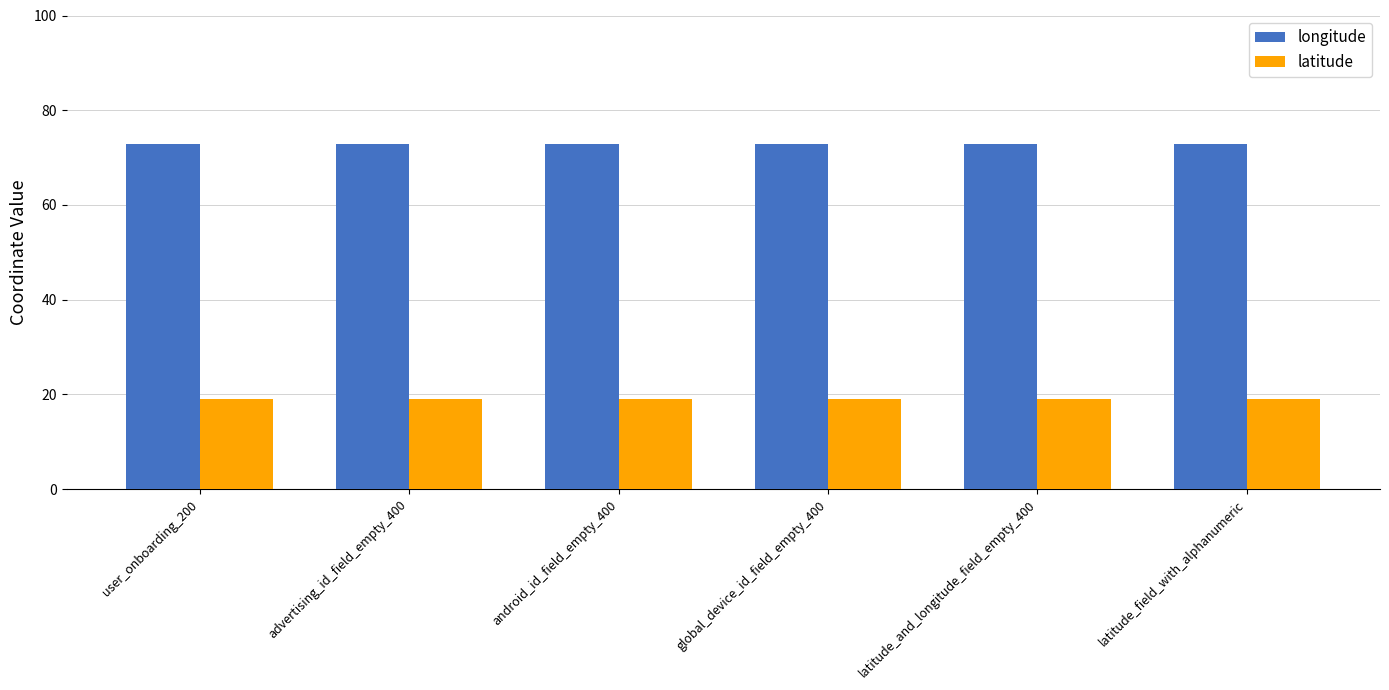

At latitude_and_longitude_field_empty_400, list the series in order from smallest to largest.

latitude, longitude